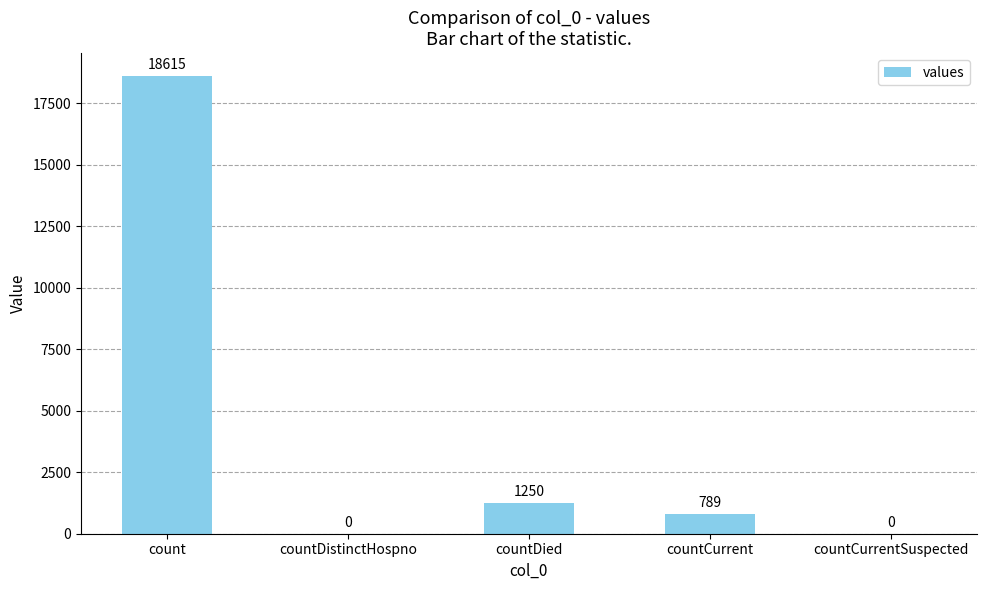

The chart shows a value of 0 at countDistinctHospno. True or false?

True